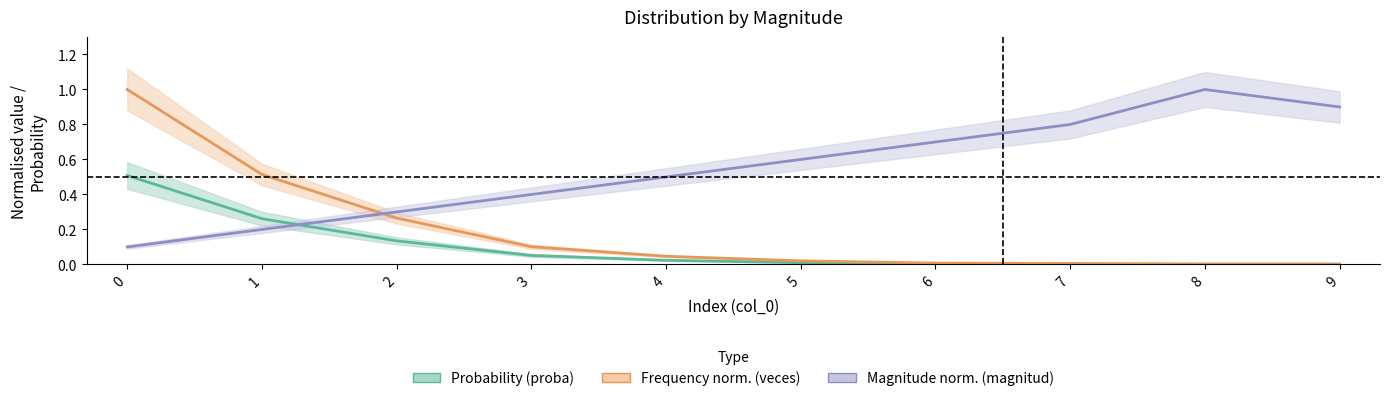

Reading right to left, what are all the values shown in this chart?

Probability (proba): 0.0	0.0	0.0	0.0	0.0	0.0	0.1	0.1	0.3	0.5
Frequency norm. (veces): 0.0	0.0	0.0	0.0	0.0	0.0	0.1	0.3	0.5	1.0
Magnitude norm. (magnitud): 0.9	1.0	0.8	0.7	0.6	0.5	0.4	0.3	0.2	0.1